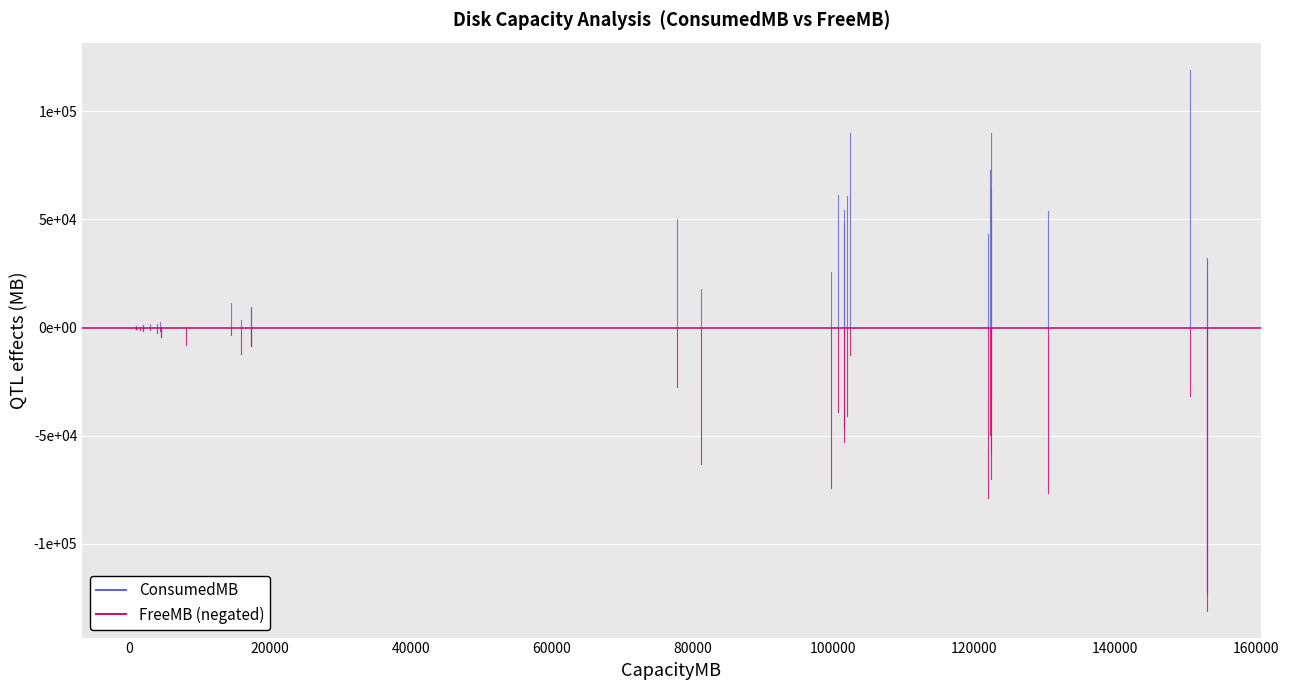

How many lines are shown in the chart?

2